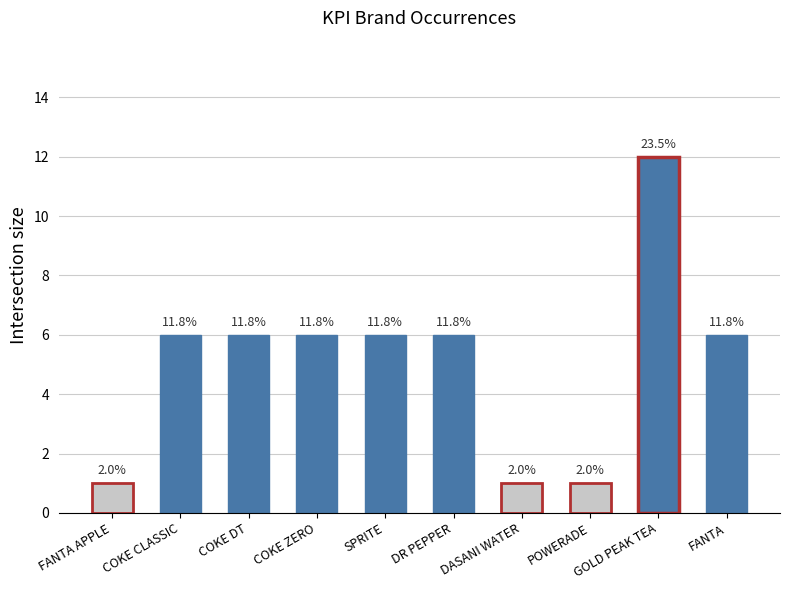

The value at GOLD PEAK TEA is 12. True or false?

True